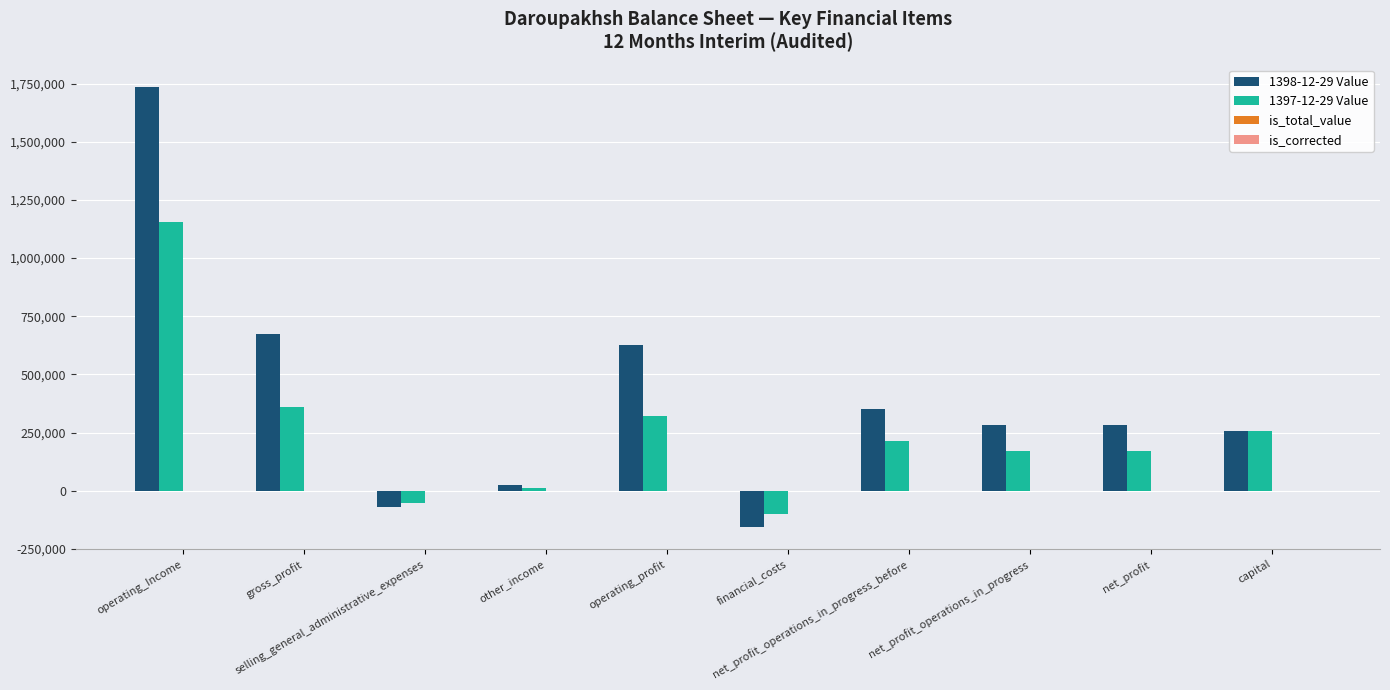

Which series has the largest total across all categories?

1398-12-29 Value